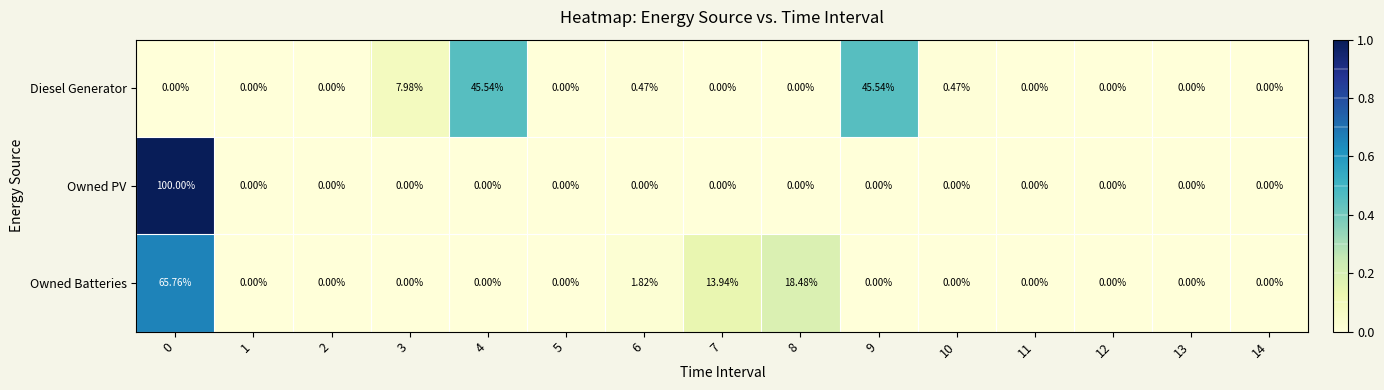

Between 9 and 10, which series saw the biggest shift?

Diesel Generator